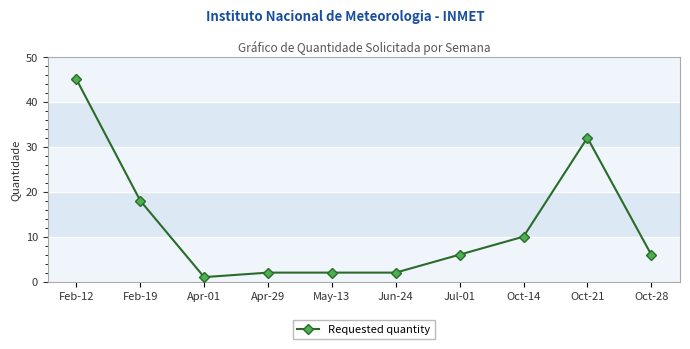

Which has a higher value, Oct-21 or Jun-24?

Oct-21